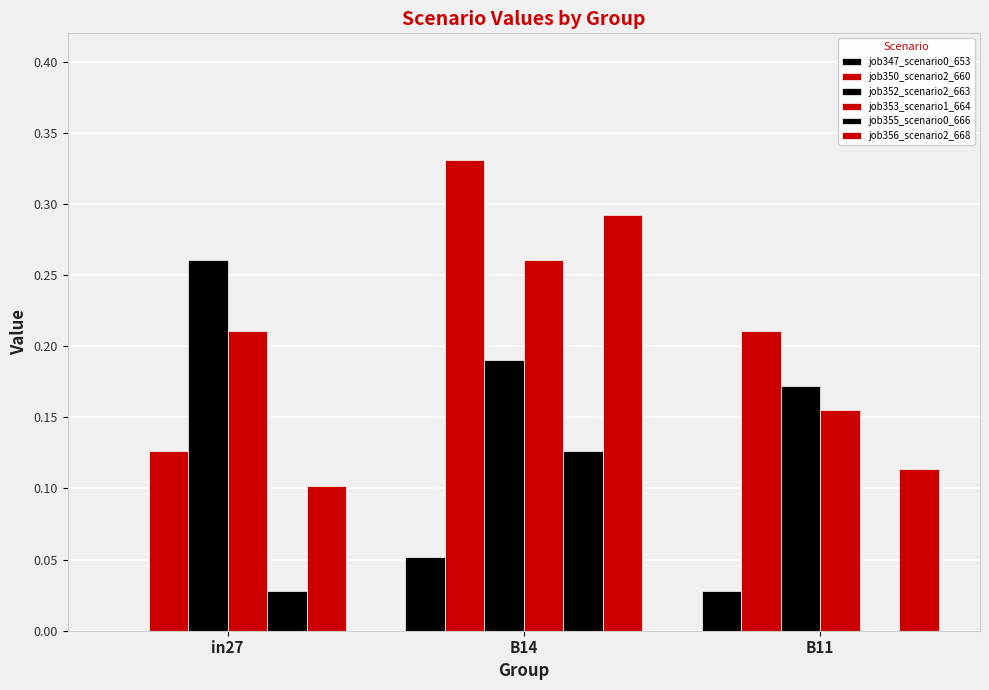

Count the number of categories in the chart.

3